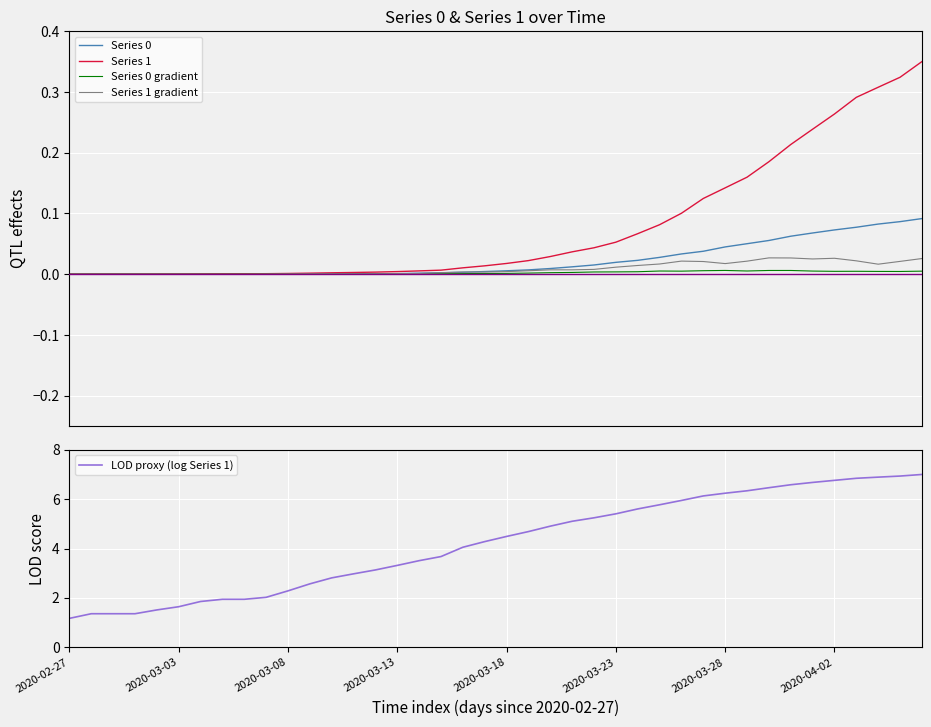

True or false: LOD proxy (log Series 1) has a value of 6.9 at 2020-03-18.

False